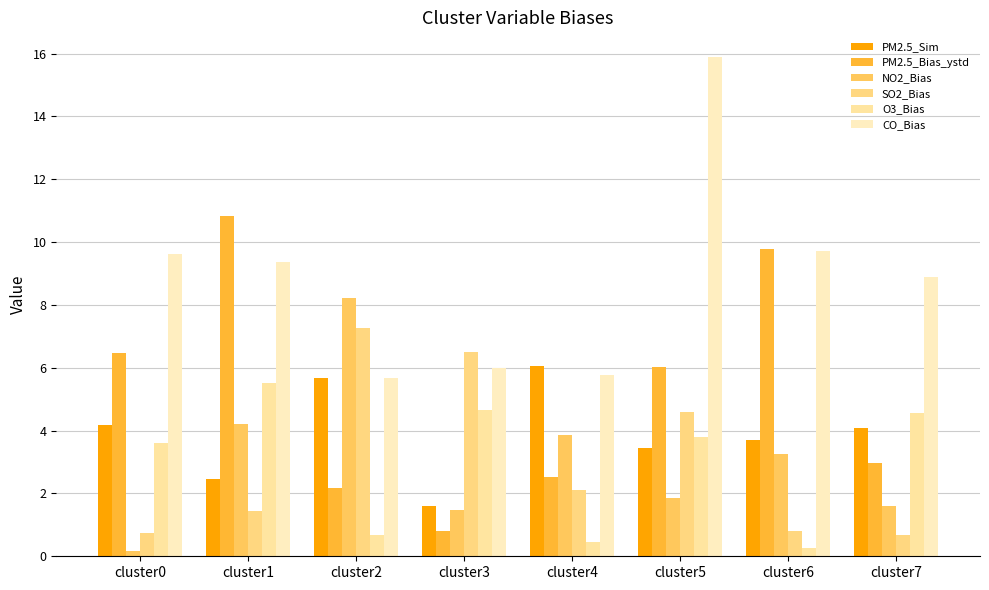

At which label does CO_Bias first exceed 9?

cluster0